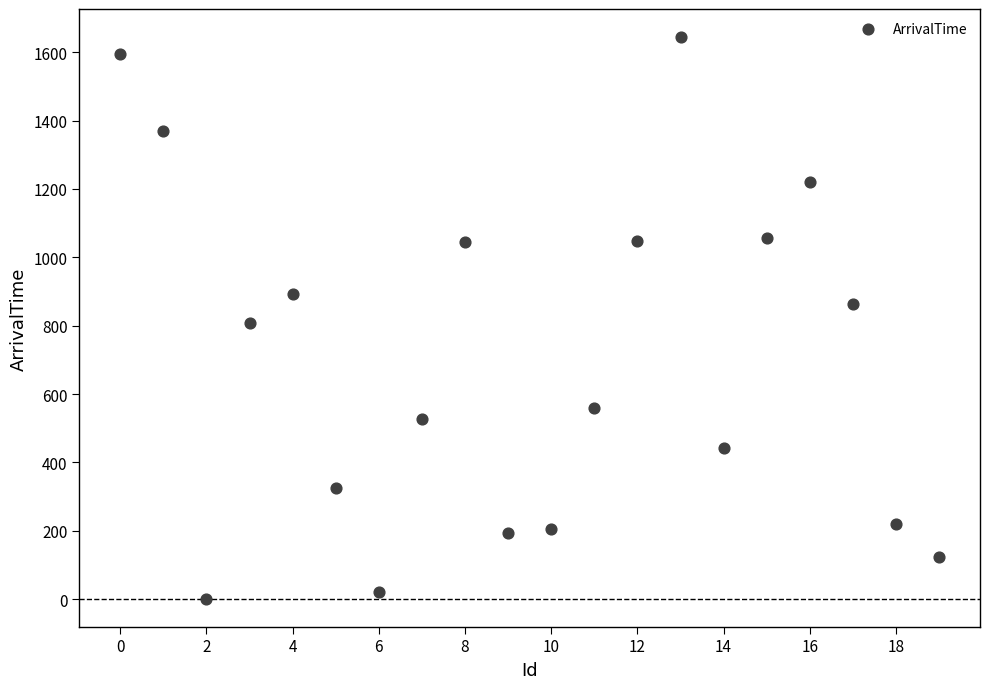

What is the range of Y values (max minus min)?

1642